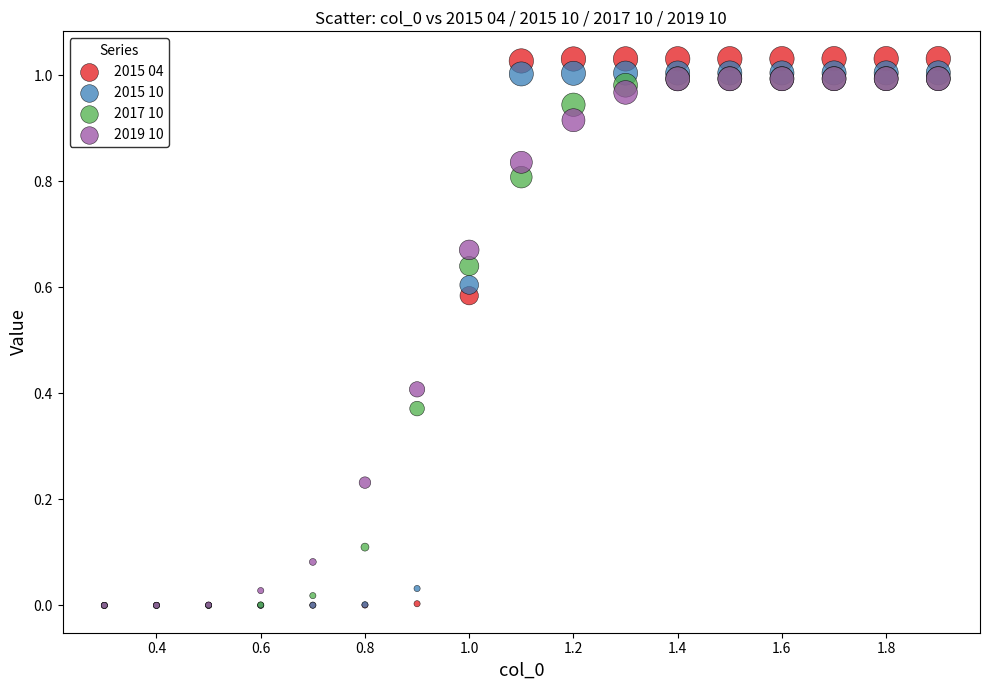

Which series has the largest Y range (max minus min)?

2015 04